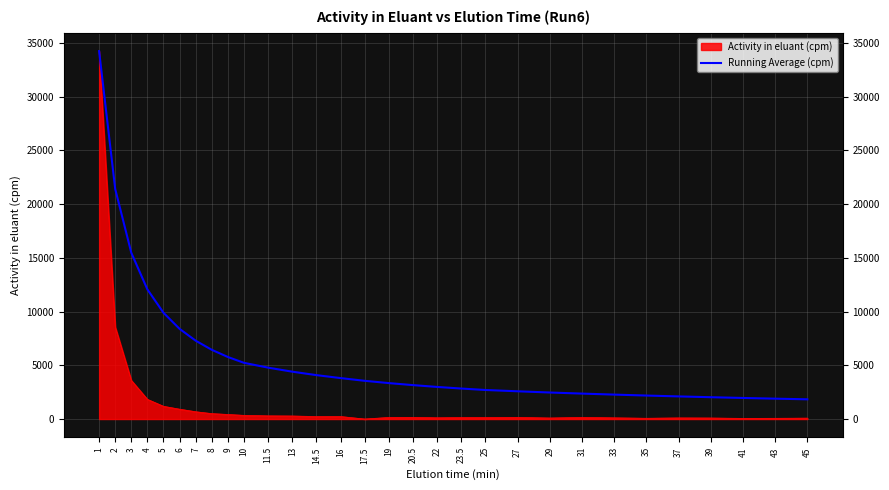

At which category does the chart reach its minimum across all series?

45